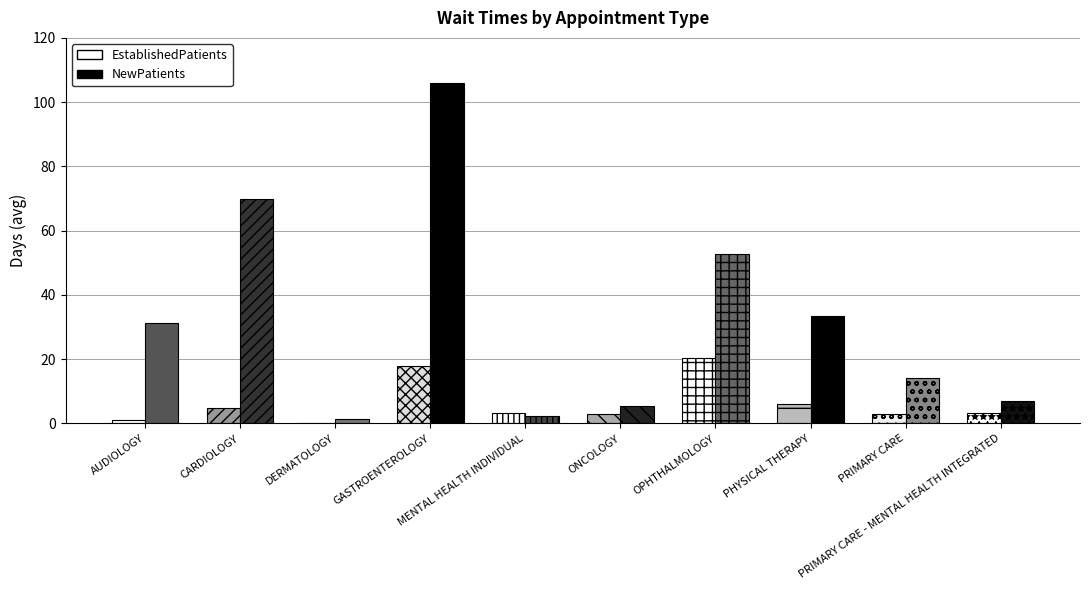

What is the maximum value for NewPatients?

106.0